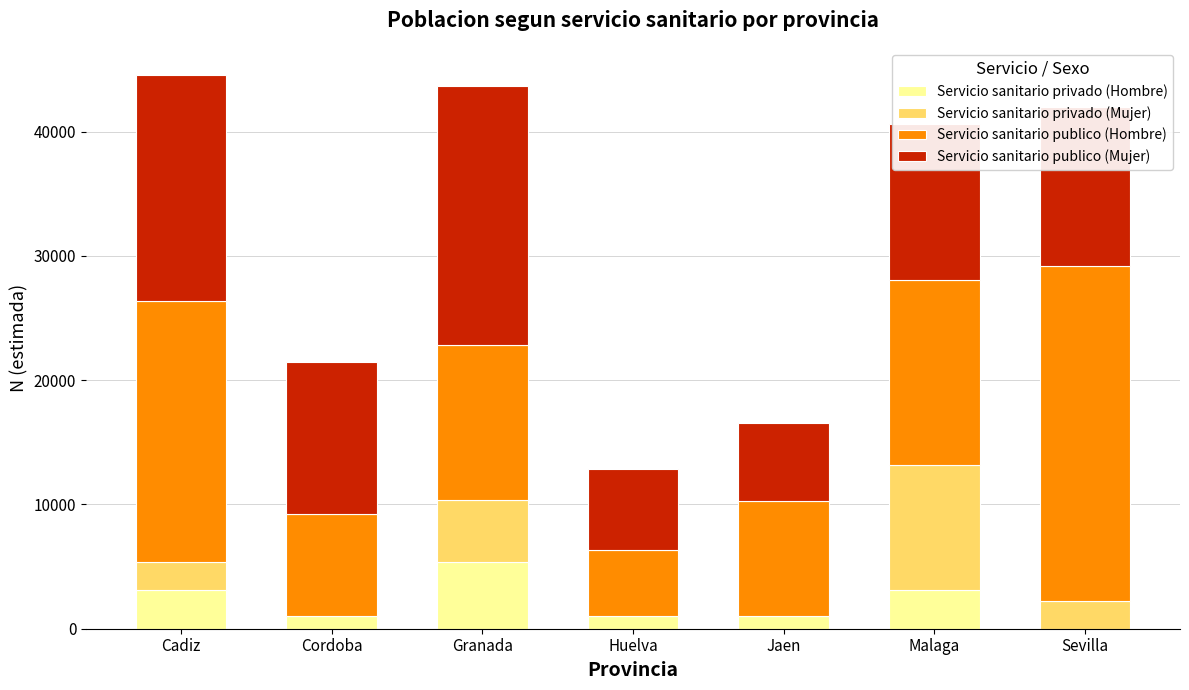

Is it true that Servicio sanitario privado (Hombre) equals 0 at Sevilla?

True